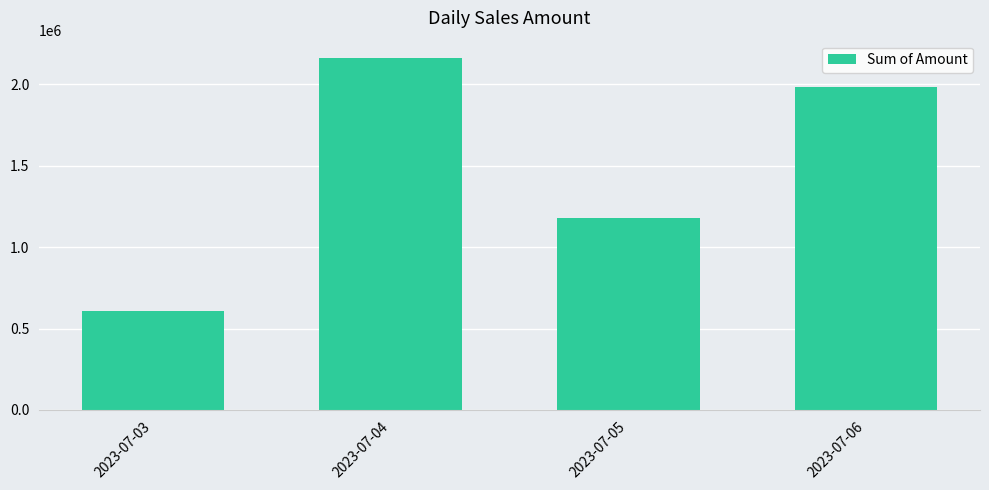

The chart shows a value of 797320 at 2023-07-03. True or false?

False